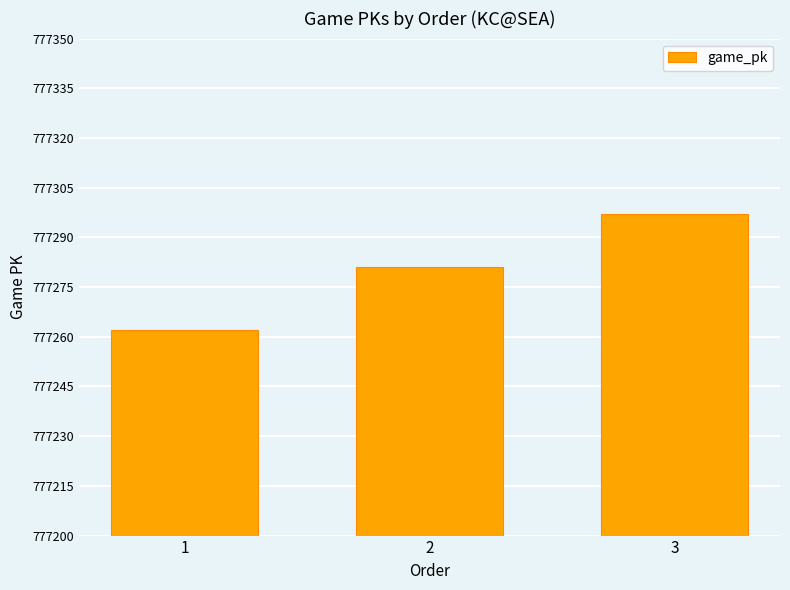

Reading right to left, extract all data points from this chart.

777297	777281	777262